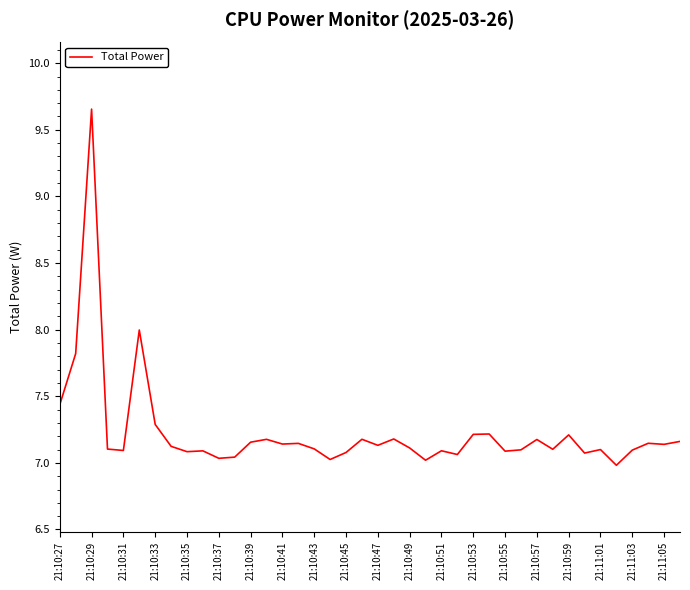

What is the difference between the maximum and minimum values?

2.7